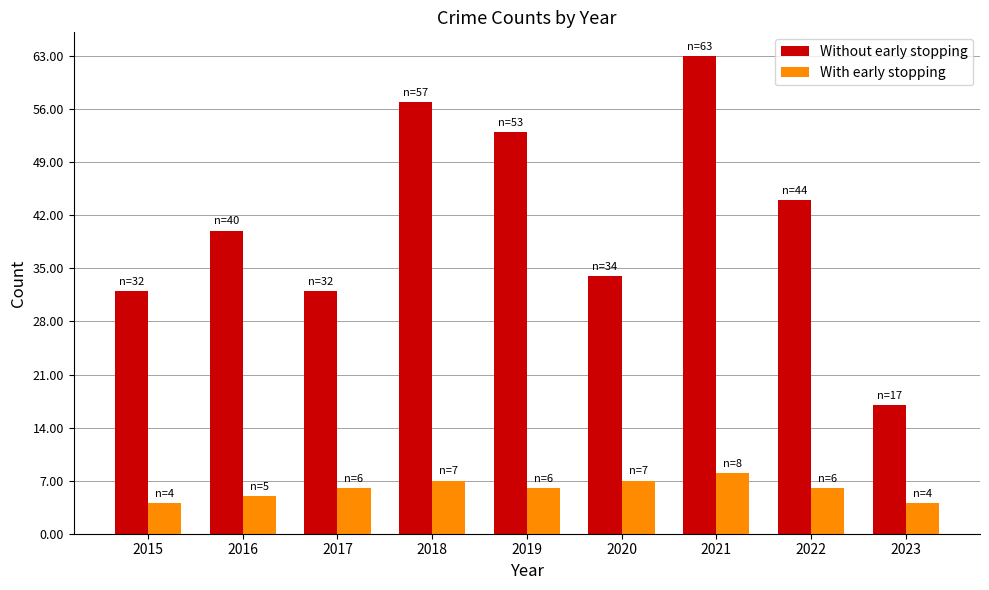

Which series changed the most between 2016 and 2021?

Without early stopping